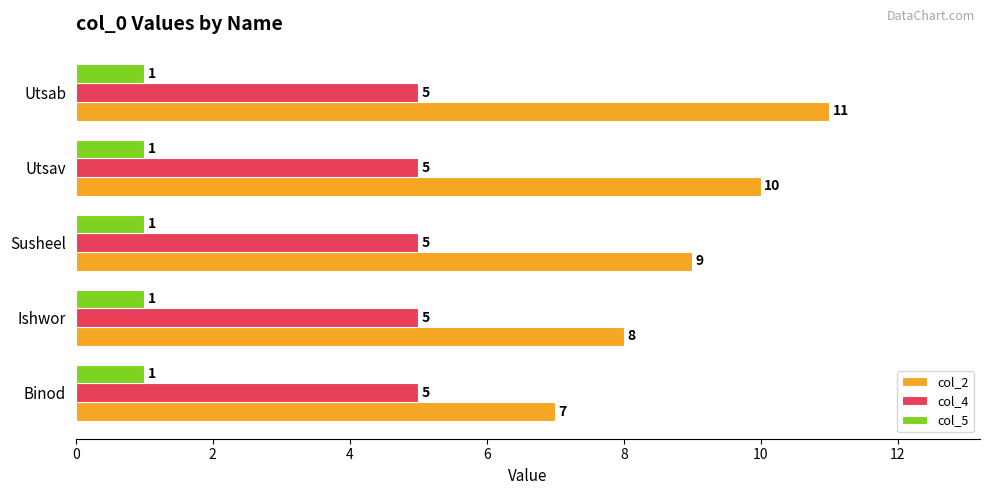

At how many categories does at least one series exceed 3?

5